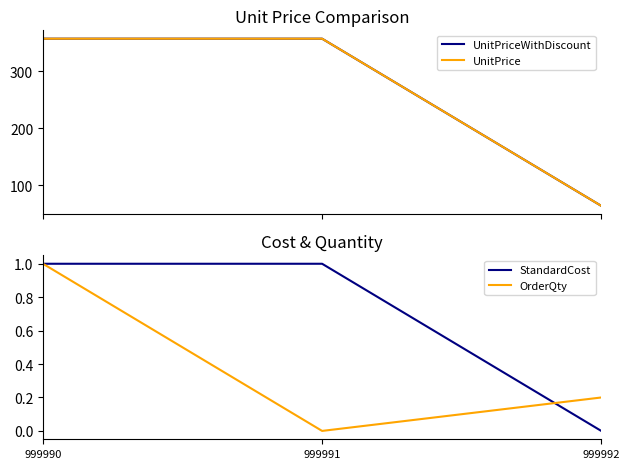

Is it true that OrderQty equals 0.2 at 999992?

True